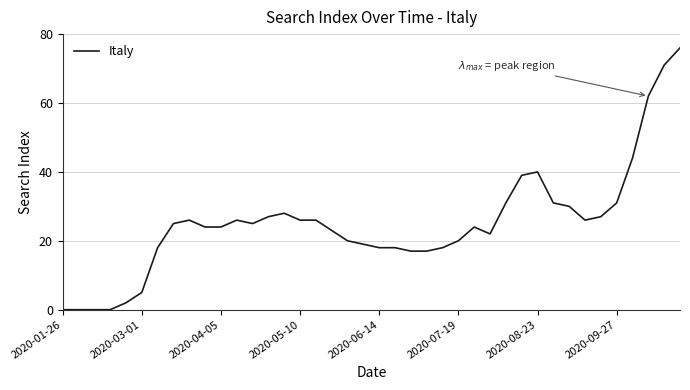

What is the difference between the second highest and second lowest values?

71